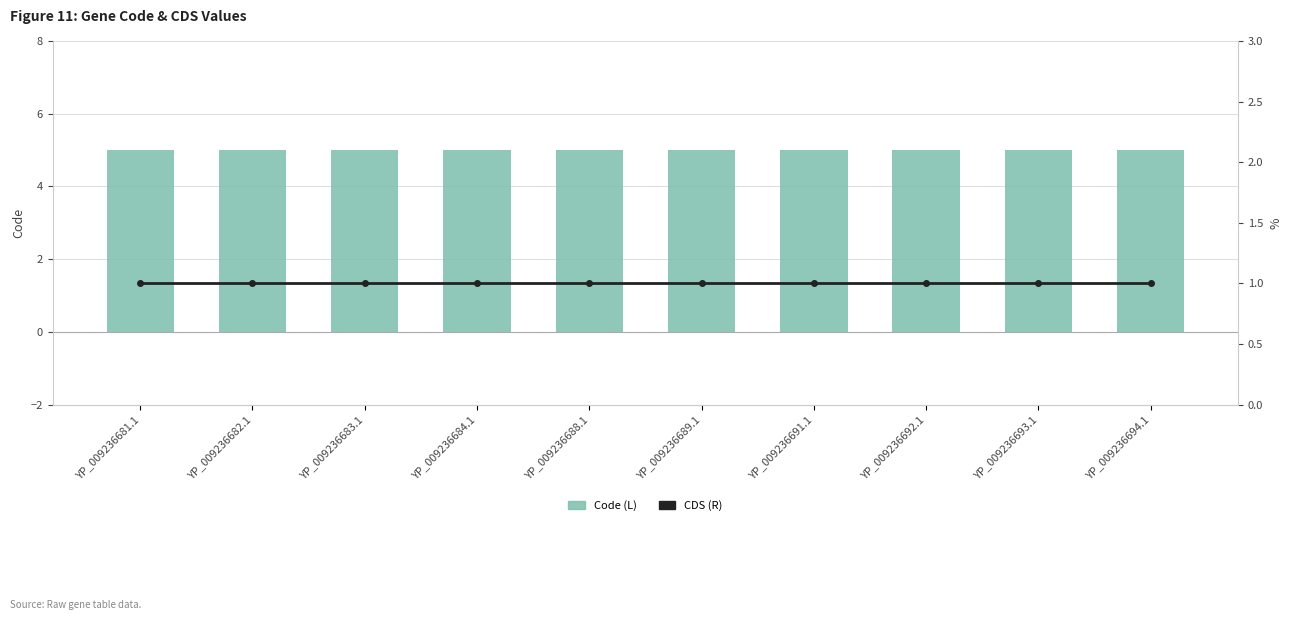

How many categories are shown in the chart?

10